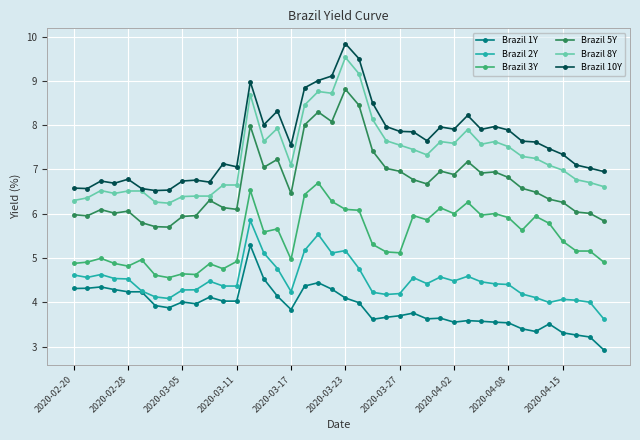

True or false: Brazil 5Y and Brazil 2Y intersect in this chart.

False